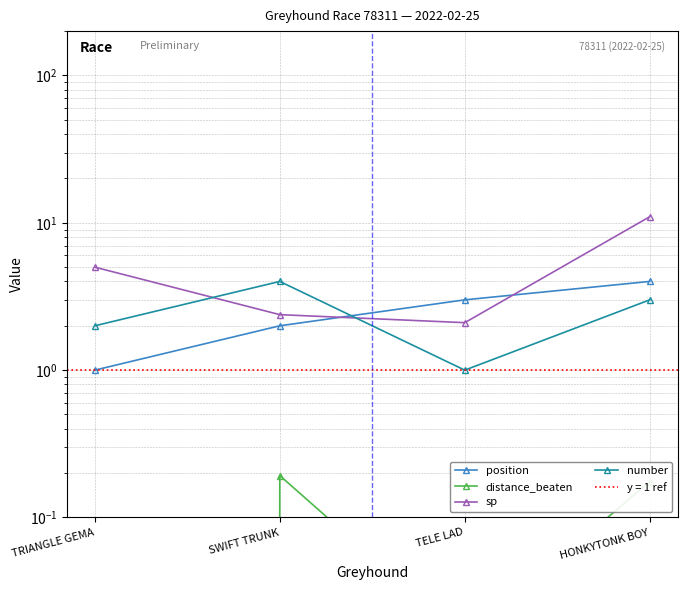

Does the chart display data point markers on the line(s)?

Yes